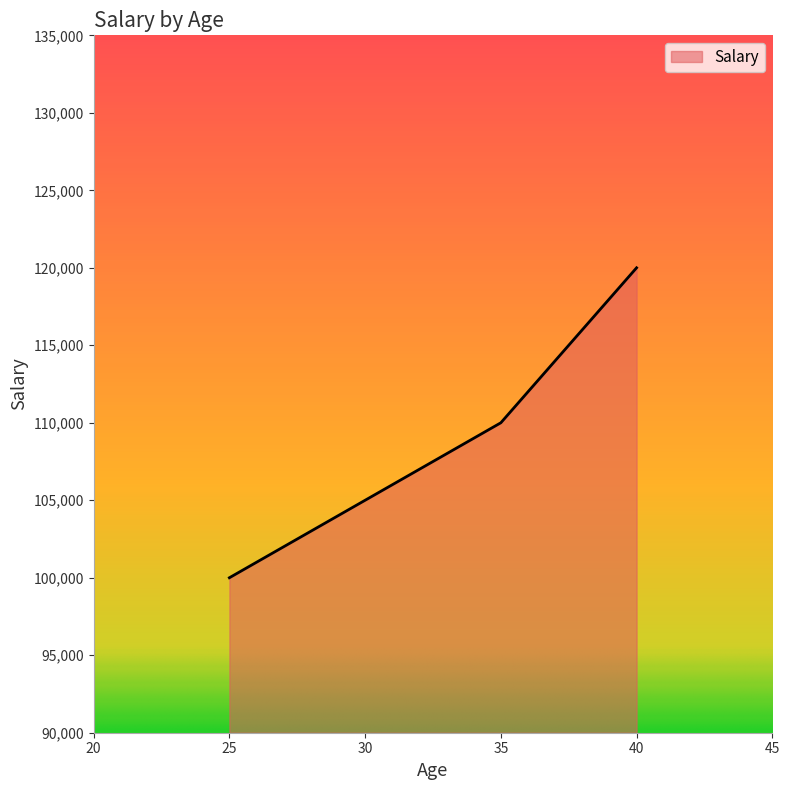

Read the value at 25, to the nearest 10.

100000